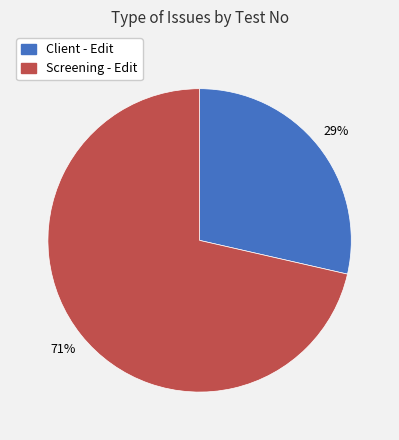

True or false: Screening - Edit accounts for 61% of the total.

False